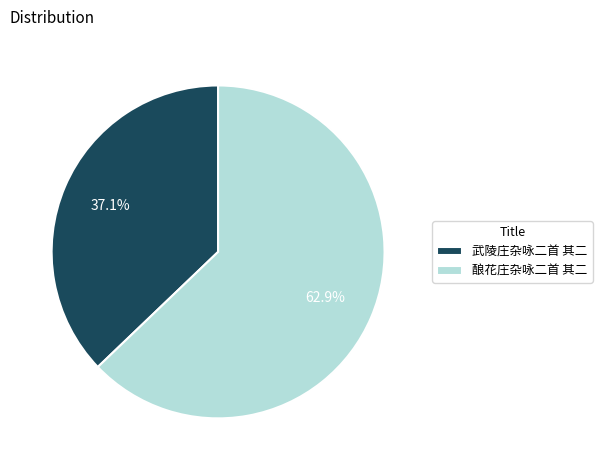

Count the number of slices in the pie.

2